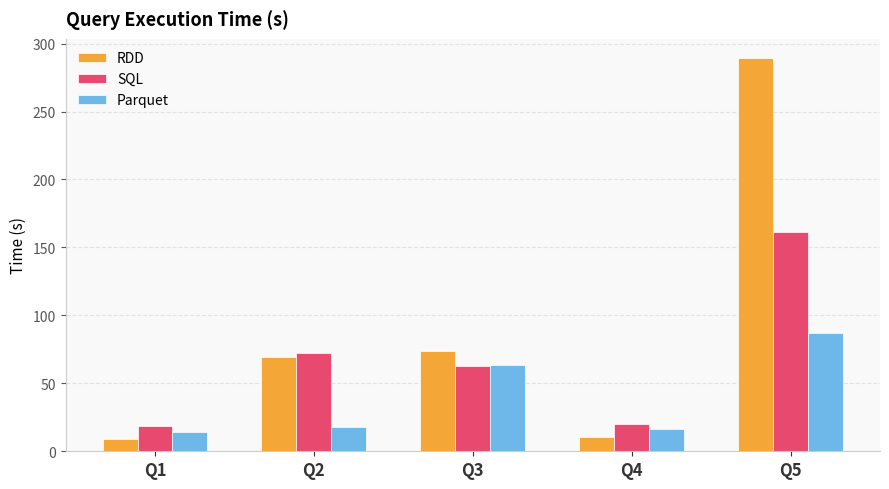

What is the highest value of the SQL series?

161.4